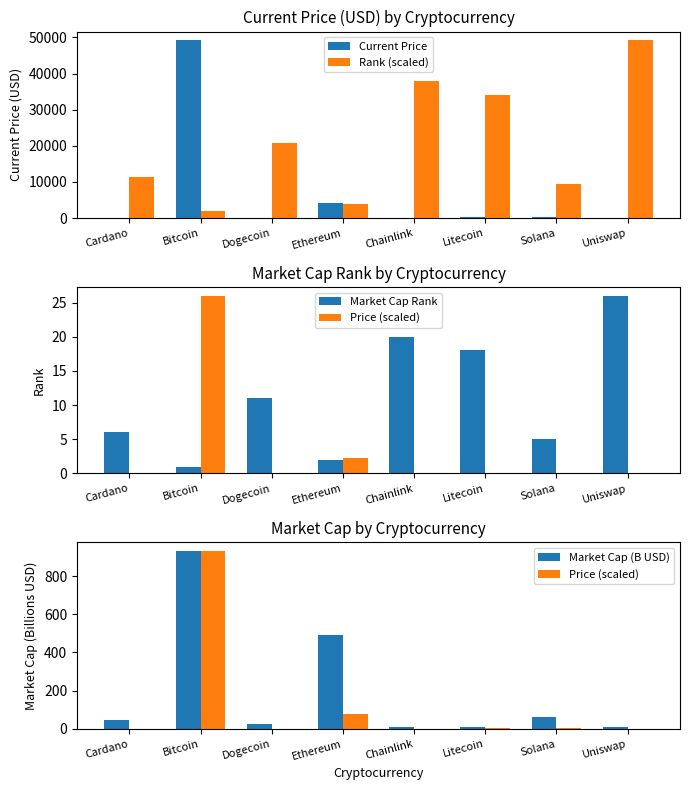

At how many categories does at least one series exceed 1437?

8